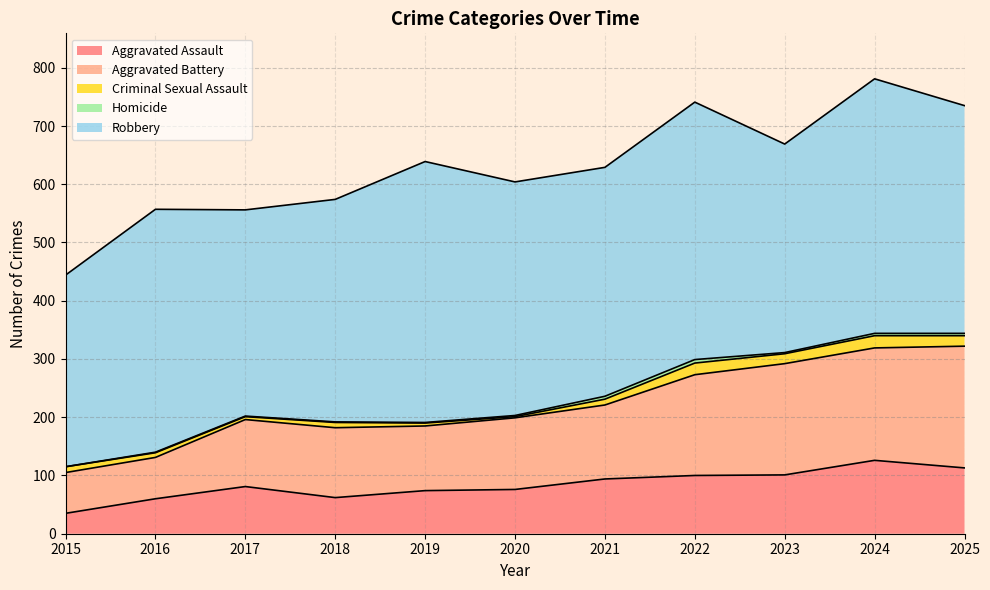

At how many categories does at least one series exceed 443?

1